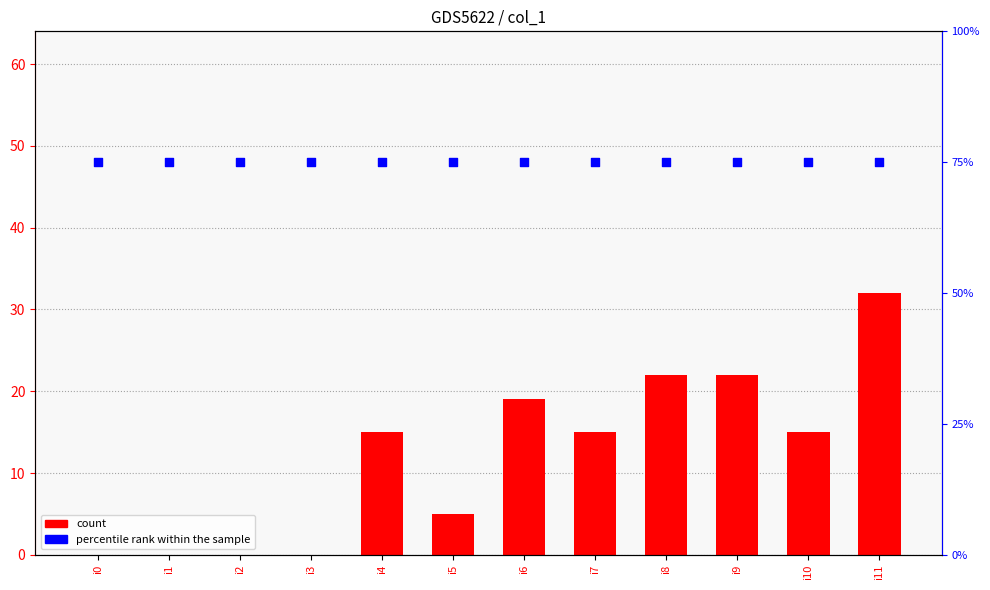

At which category is the sum across all series the highest?

i11